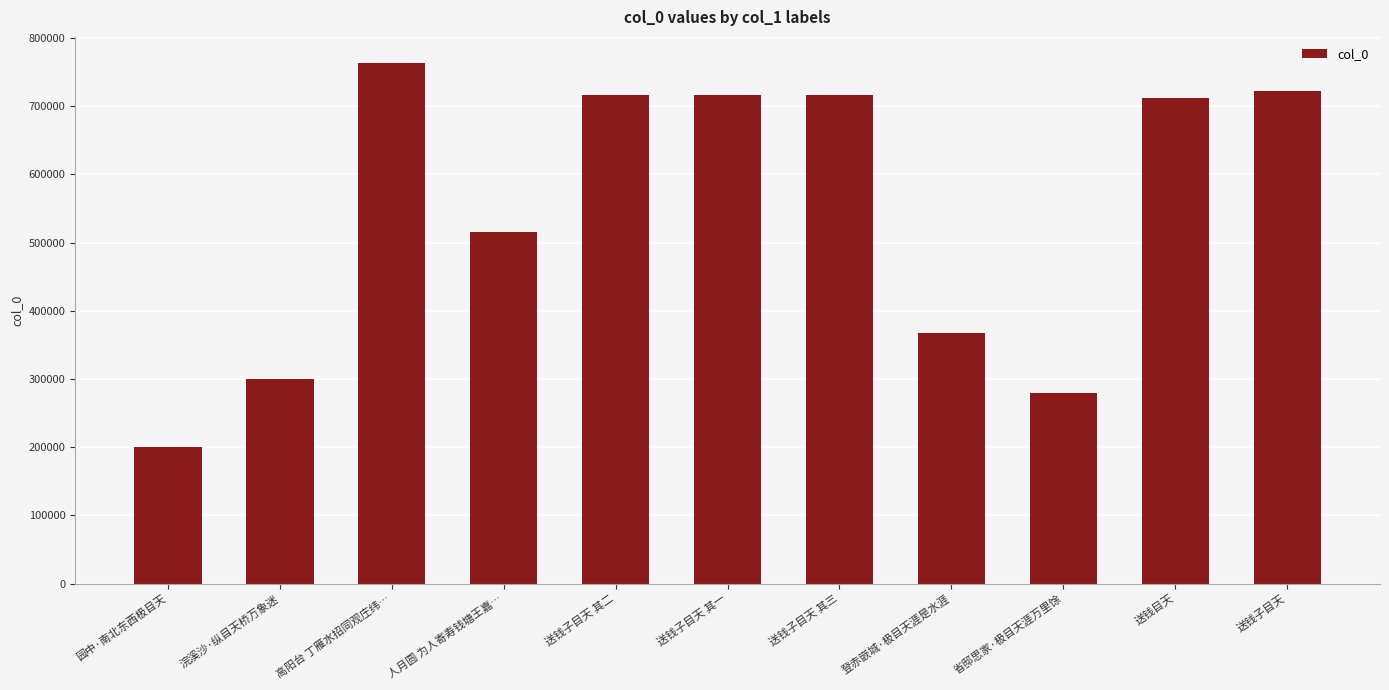

Is it true that the value at 送钱子目天 其一 is 983532?

False